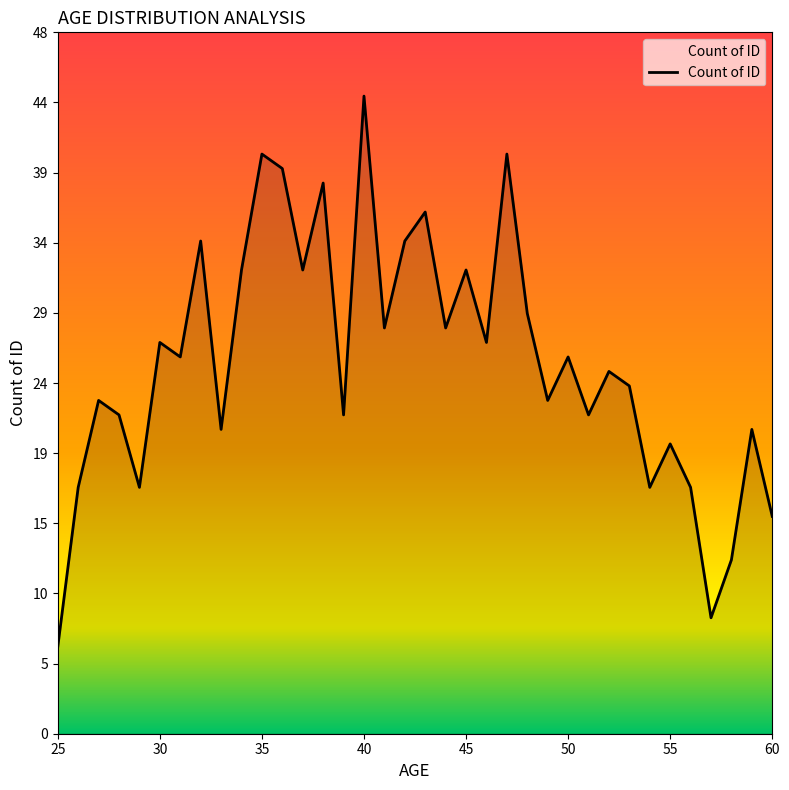

What is the maximum value shown in the chart?

44